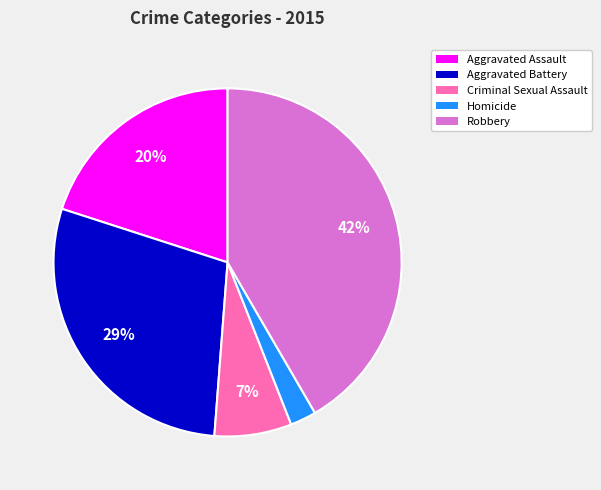

How many slices are in this pie chart?

5